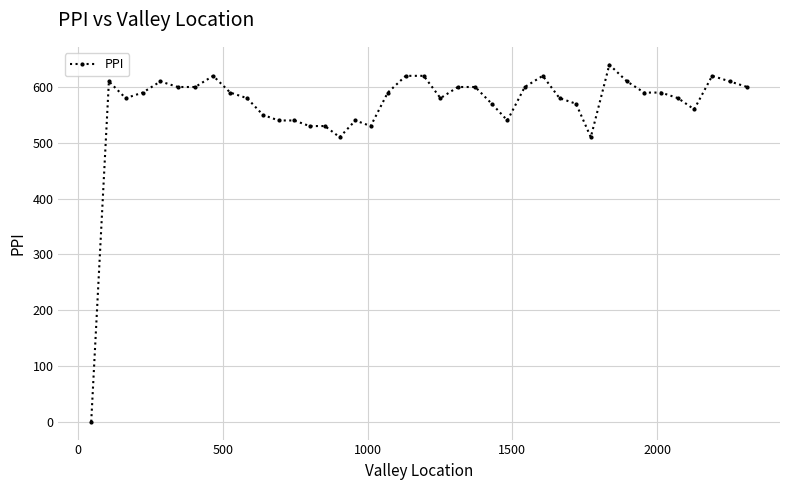

True or false: there are more than 2 points higher than both neighbors.

True